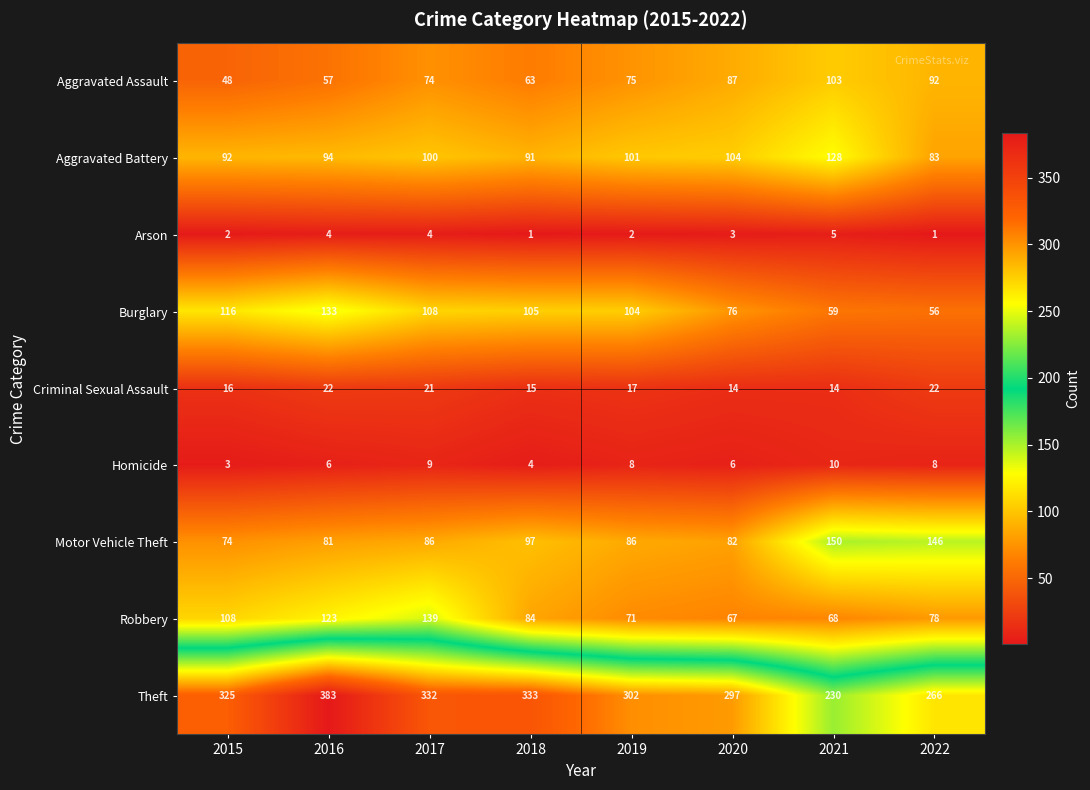

Rank the series at 2015 from lowest to highest value.

Arson, Homicide, Criminal Sexual Assault, Aggravated Assault, Motor Vehicle Theft, Aggravated Battery, Robbery, Burglary, Theft